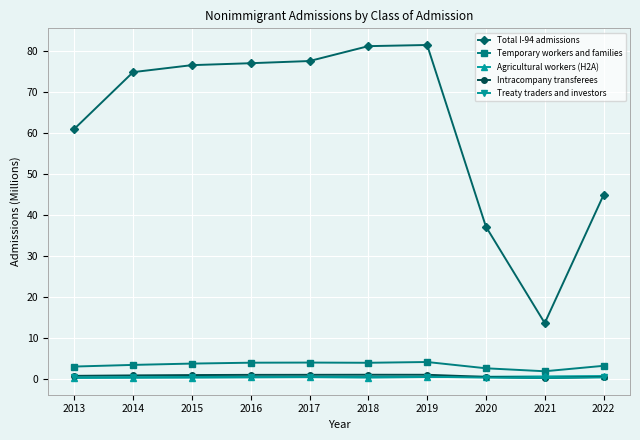

What is the highest value of the Temporary workers and families series?

4.1